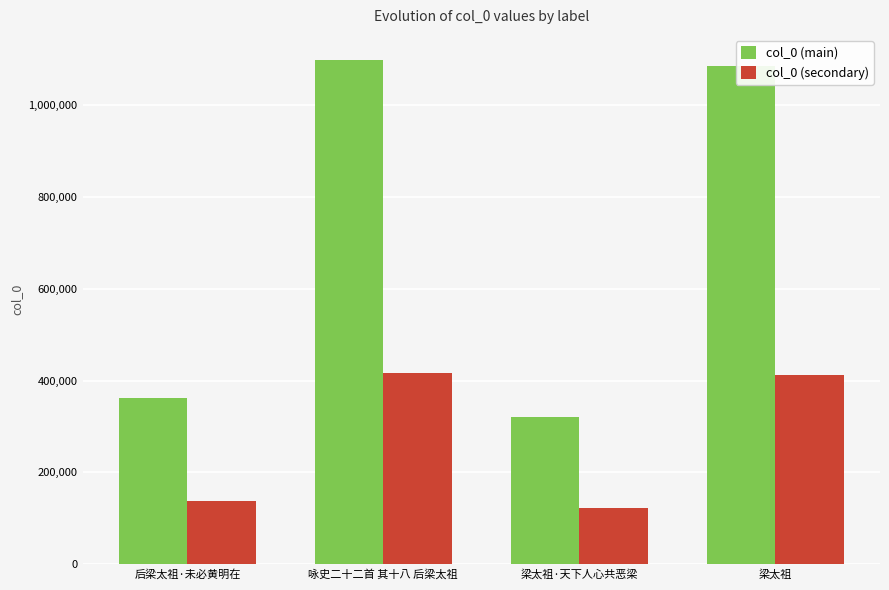

Does the chart contain stacked bars?

No